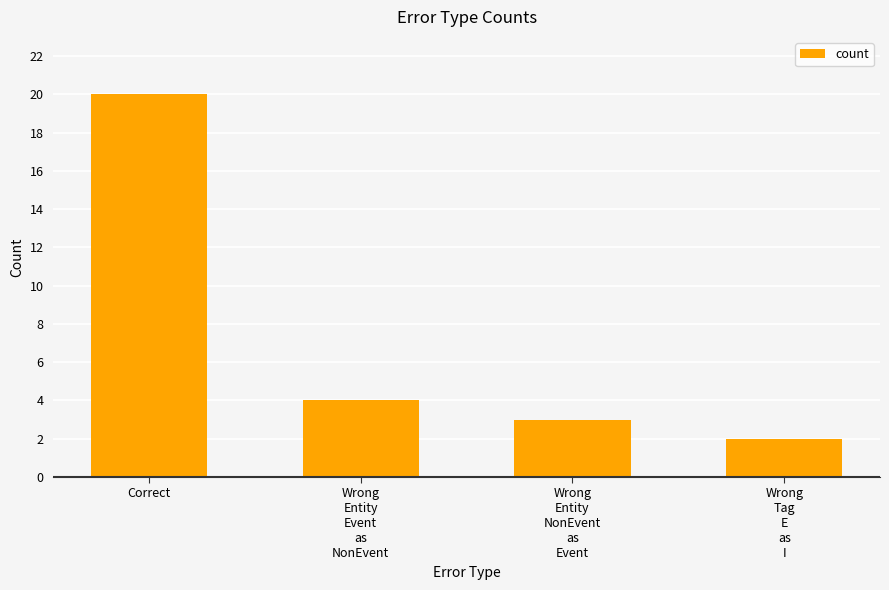

Count the number of categories in the chart.

4